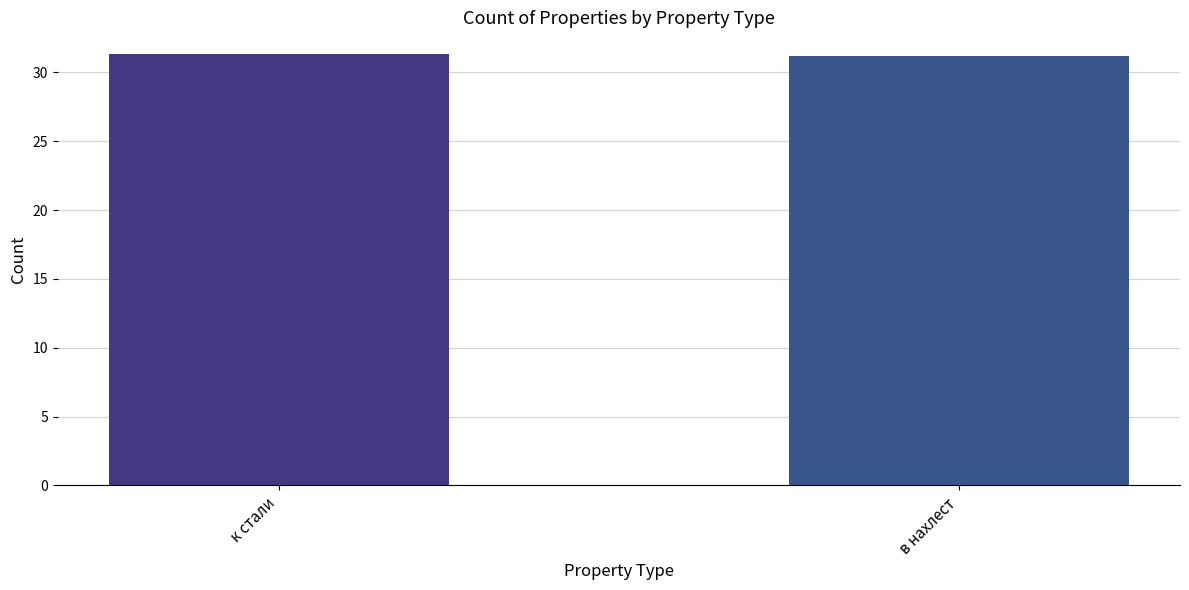

The chart shows a value of 47.4 at в нахлест. True or false?

False